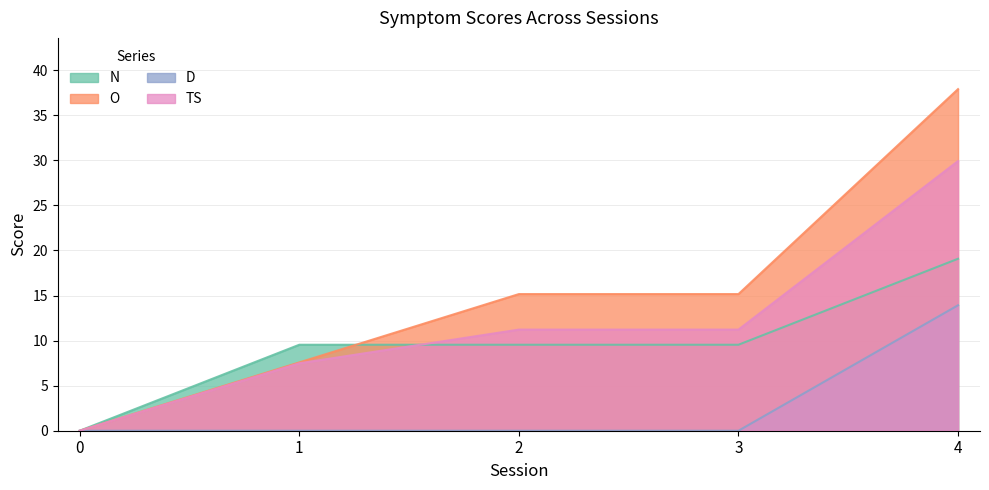

What is the maximum value shown in the chart?

37.9